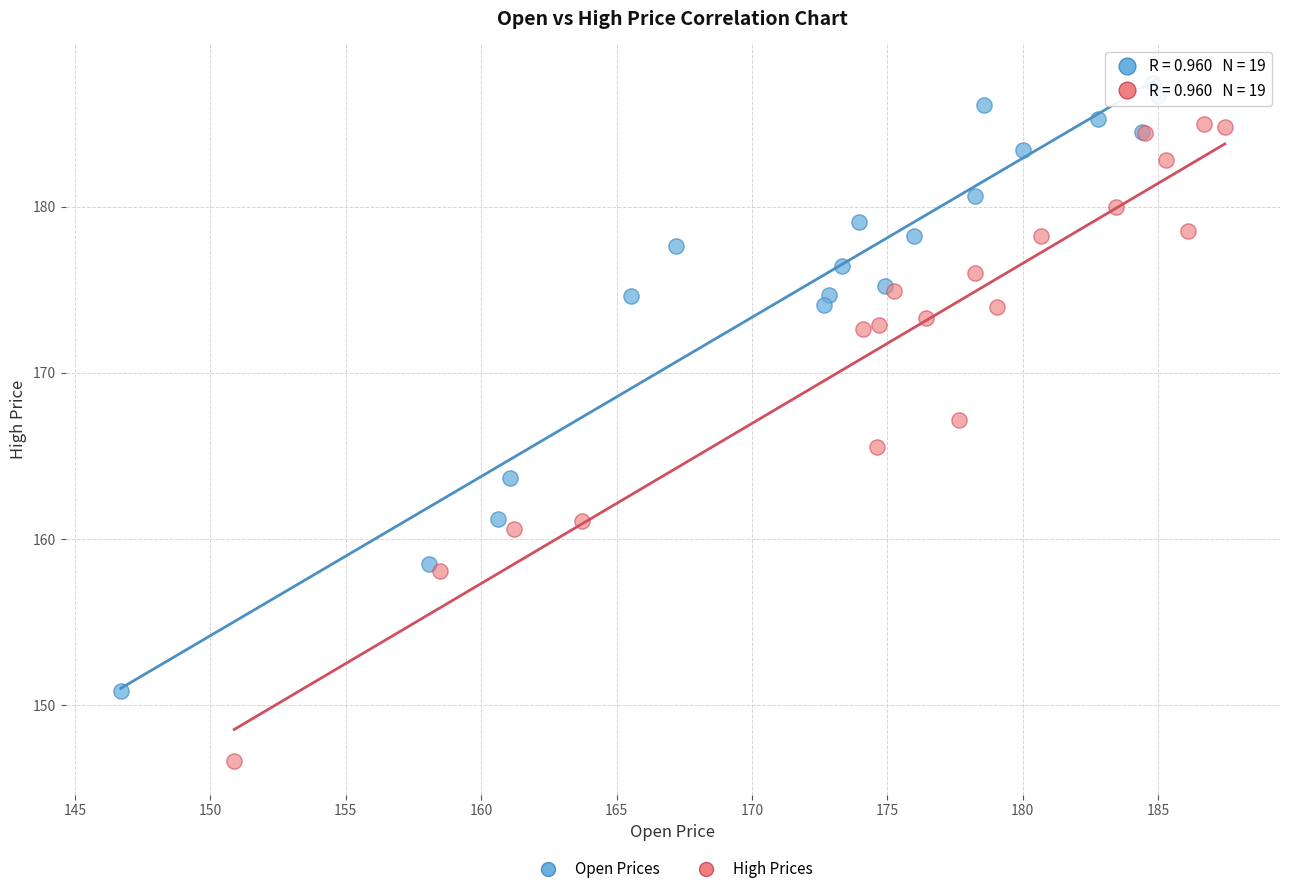

Which series reaches the maximum Y coordinate?

Open Prices